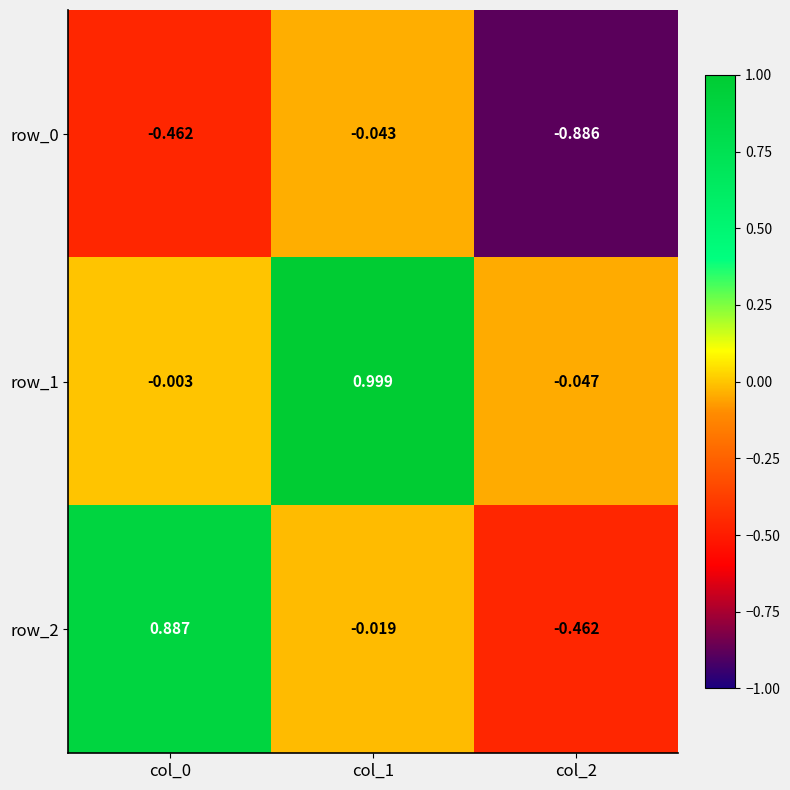

Is the value of row_0 at col_2 greater than the value of row_2 at col_0?

No